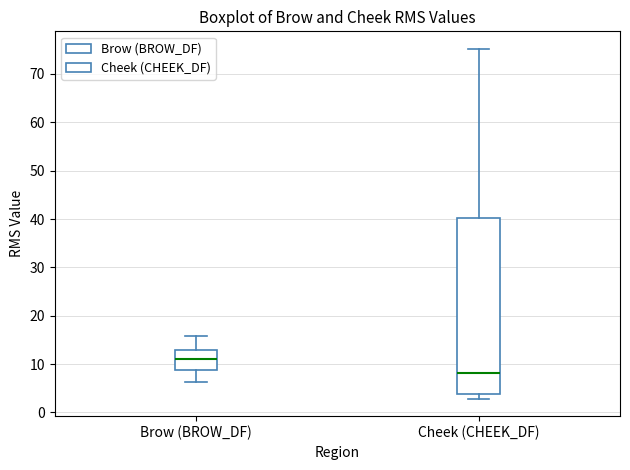

Reading left to right, transcribe this box plot: for each box, give where its median line is, the range the box spans, and where its two whiskers end, as read against the y-axis. The values are not printed on the chart, so give them approximately, as read against the axis.

Brow (BROW_DF): median 11, box 9 to 13, whiskers 6 to 16
Cheek (CHEEK_DF): median 8, box 4 to 40, whiskers 3 to 75